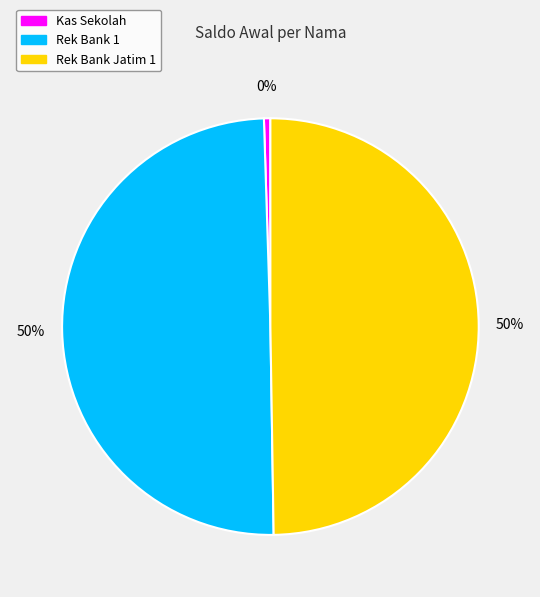

Which category has the smallest portion of the pie?

Kas Sekolah